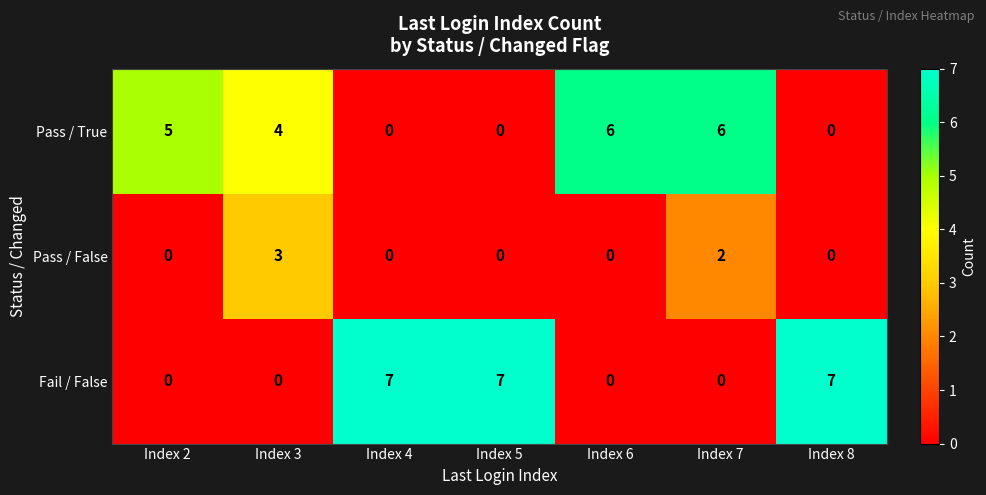

How many Fail / False values are between 0 and 7?

7